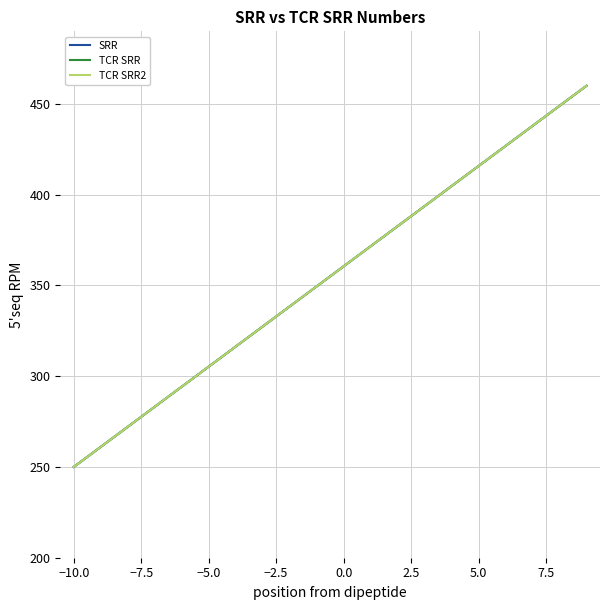

What is the sum of all TCR SRR2 values?

7100.0